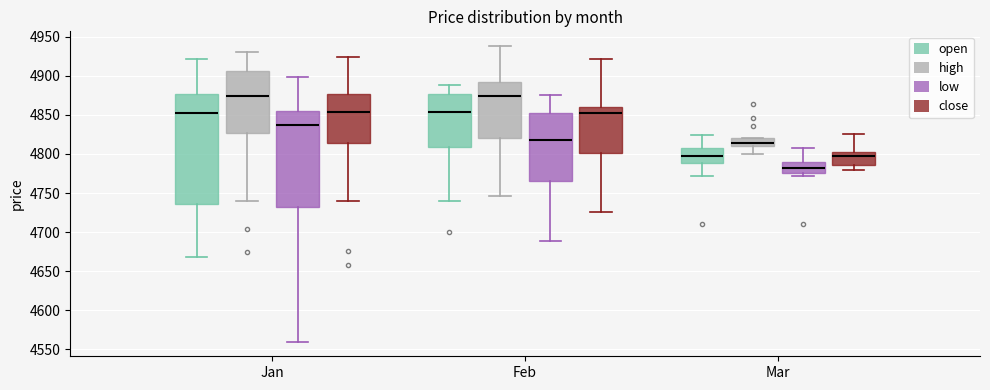

Reading left to right, transcribe this box plot: for each box, give where its median line is, the range the box spans, and where its two whiskers end, as read against the y-axis. The values are not printed on the chart, so give them approximately, as read against the axis.

Jan (open): median 4855, box 4735 to 4875, whiskers 4670 to 4920
Jan (high): median 4875, box 4825 to 4905, whiskers 4740 to 4930
Jan (low): median 4835, box 4730 to 4855, whiskers 4560 to 4900
Jan (close): median 4855, box 4815 to 4875, whiskers 4740 to 4925
Feb (open): median 4855, box 4810 to 4875, whiskers 4740 to 4890
Feb (high): median 4875, box 4820 to 4890, whiskers 4745 to 4940
Feb (low): median 4820, box 4765 to 4850, whiskers 4690 to 4875
Feb (close): median 4850, box 4800 to 4860, whiskers 4725 to 4920
Mar (open): median 4800, box 4790 to 4810, whiskers 4770 to 4825
Mar (high): median 4815, box 4810 to 4820, whiskers 4800 to 4820
Mar (low): median 4780, box 4775 to 4790, whiskers 4770 to 4810
Mar (close): median 4800 (just below the box's upper edge), box 4785 to 4800, whiskers 4780 to 4825